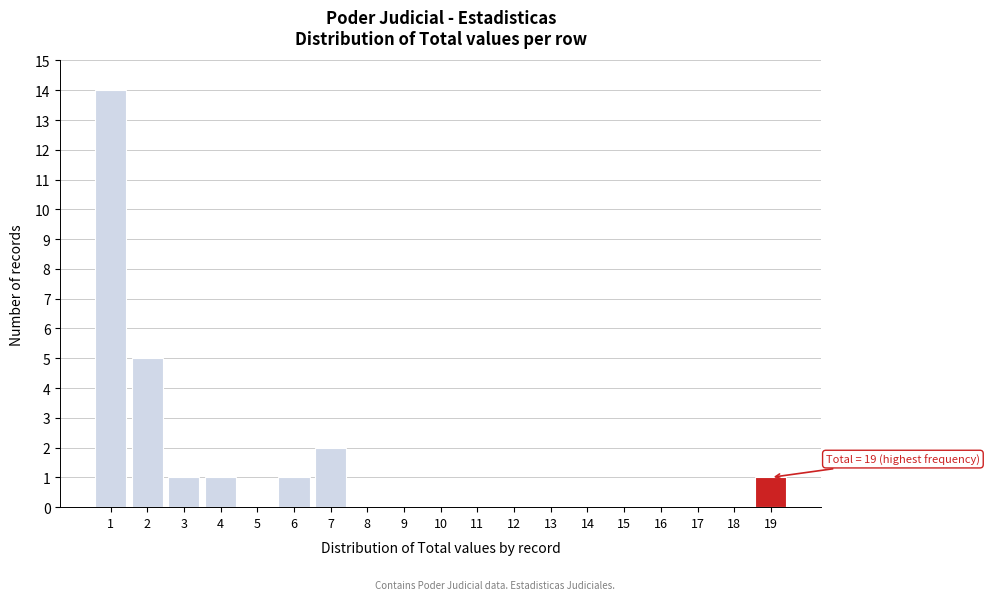

Which range on the x-axis has the tallest bar?

0.5 to 1.5